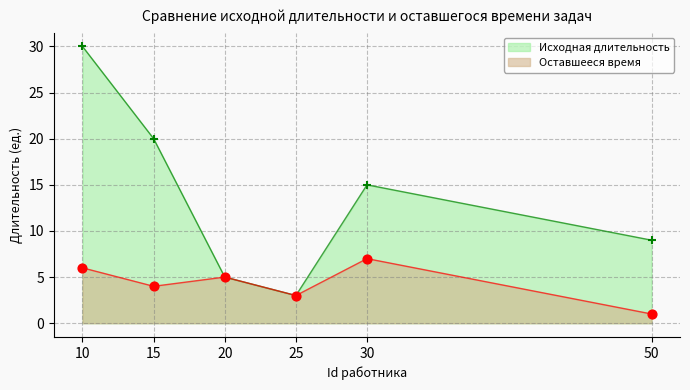

Which series has the largest total across all categories?

Исходная длительность